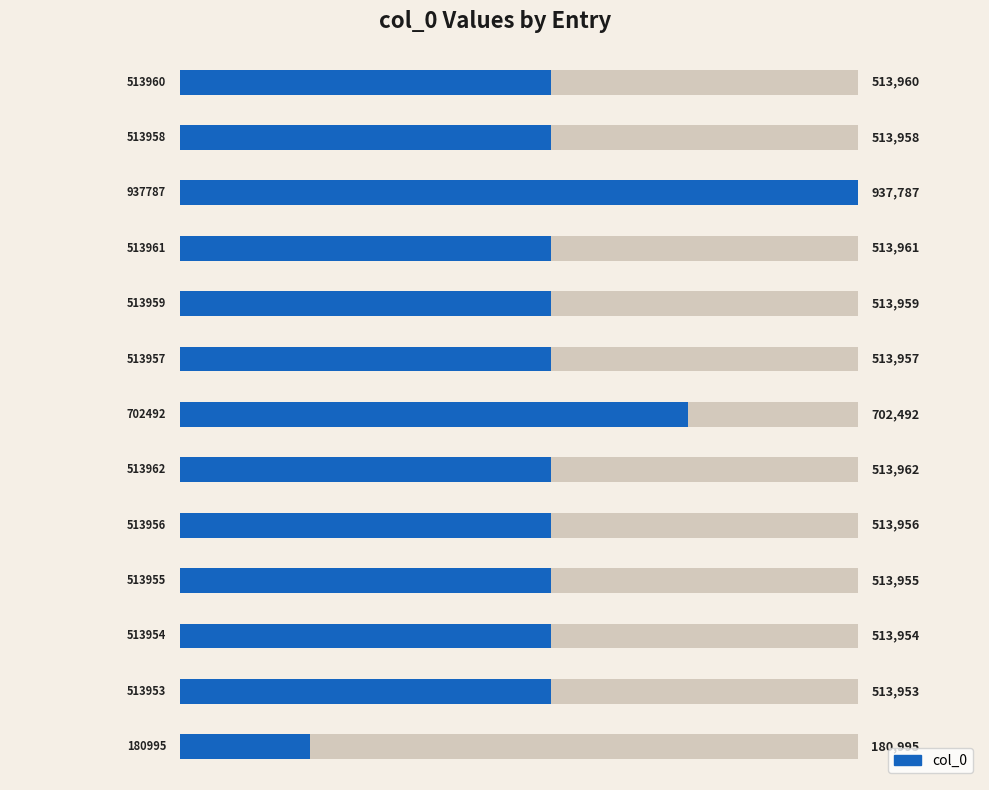

How many bars are there in total?

13